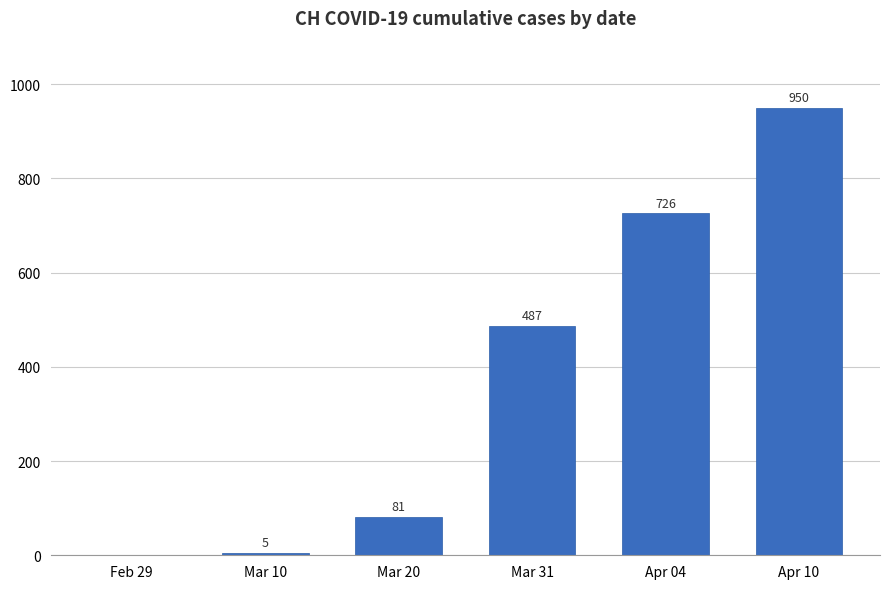

Count the number of data series in this chart.

1